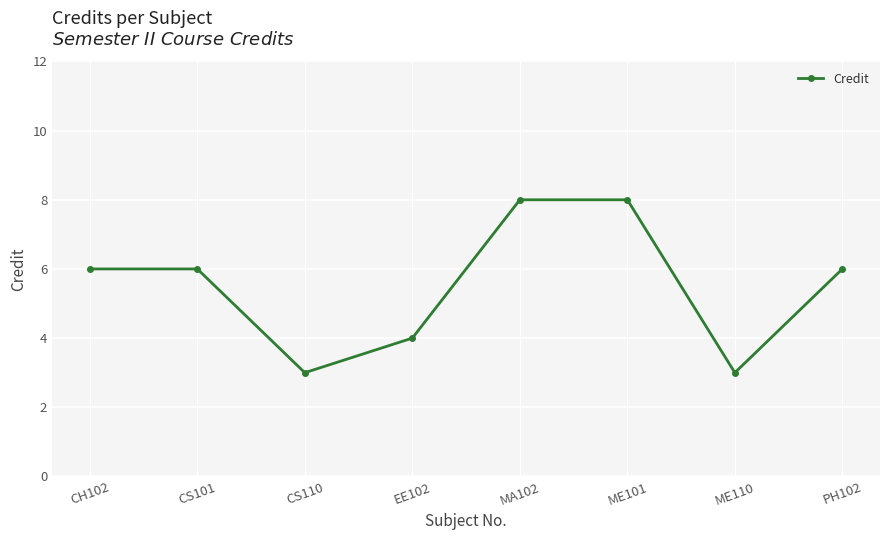

Count the values in the range 4 to 8.

6